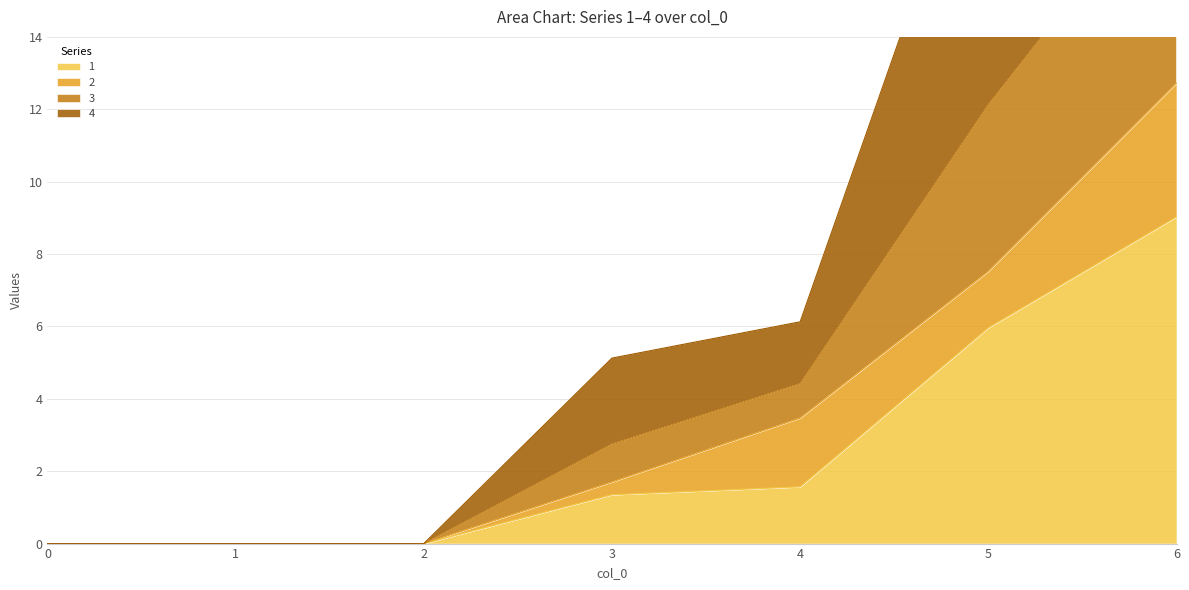

Where is 1 nearest to the value 4?

5